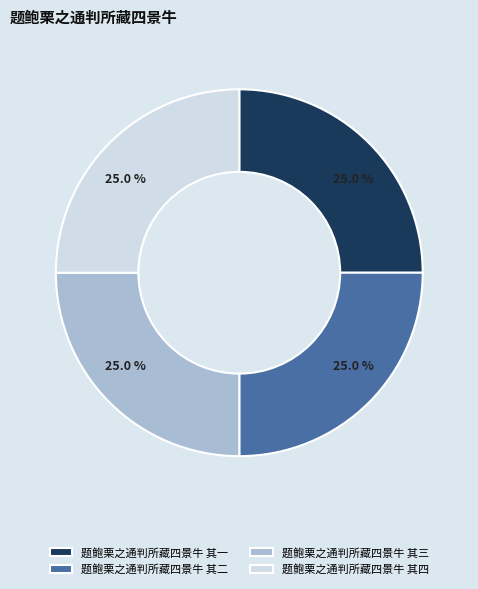

Approximately how many times larger is the value at 题鲍栗之通判所藏四景牛 其一 compared to 题鲍栗之通判所藏四景牛 其二?

1.0